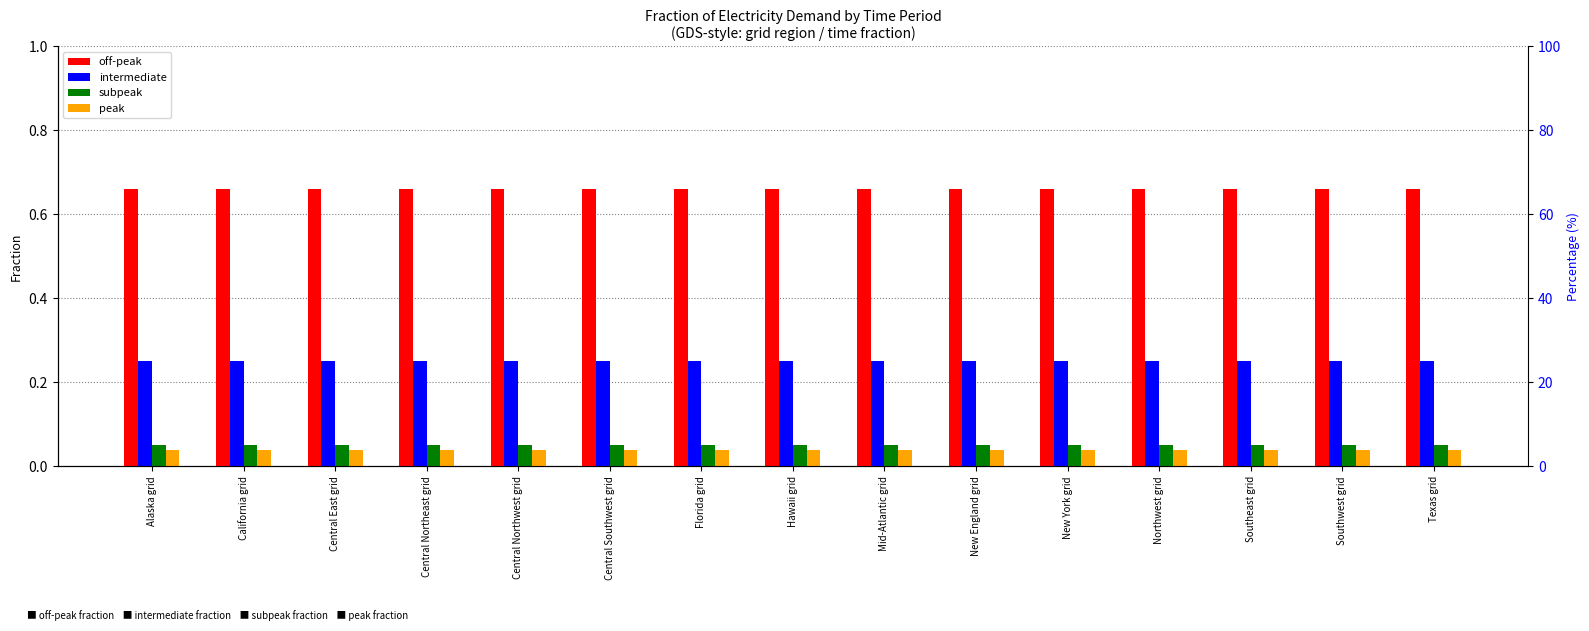

Does the chart contain any negative values?

No